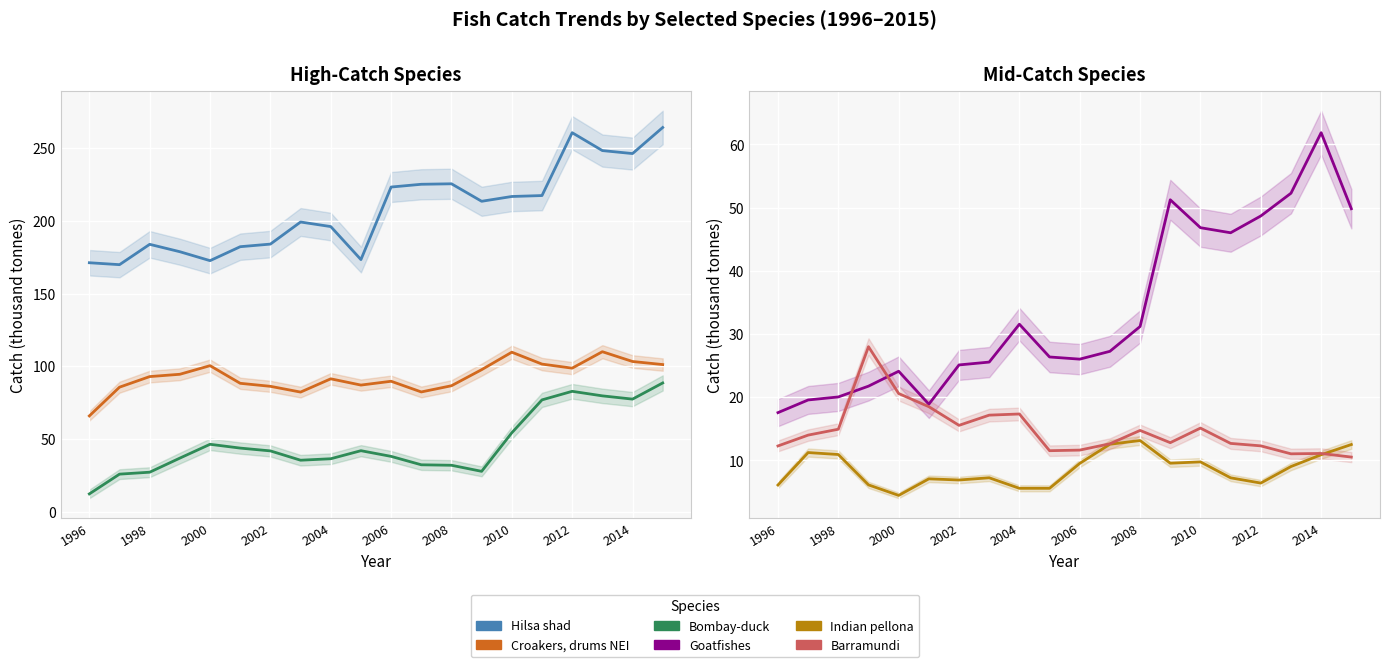

What is the maximum value shown in the chart?

264.1